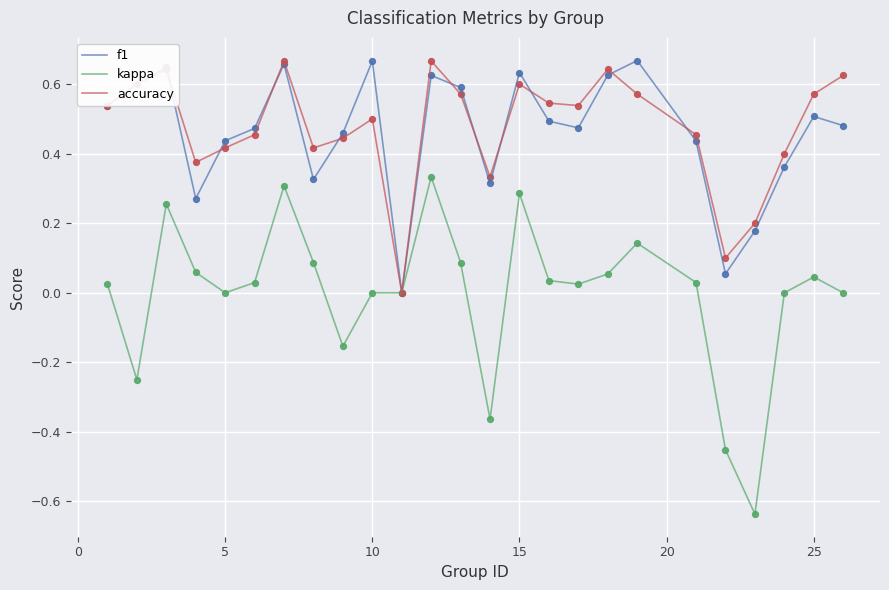

Which series has the largest total across all categories?

accuracy